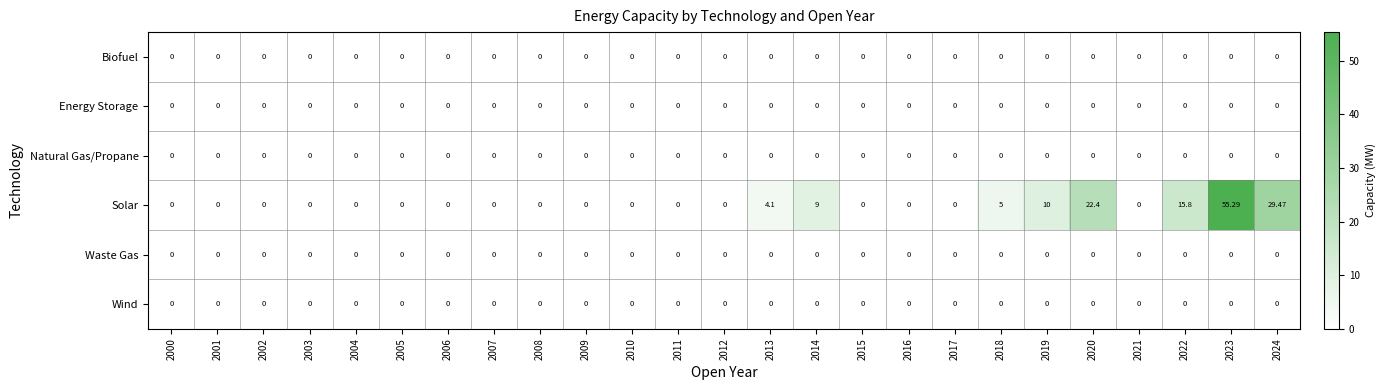

Which series has the widest spread of values?

Solar